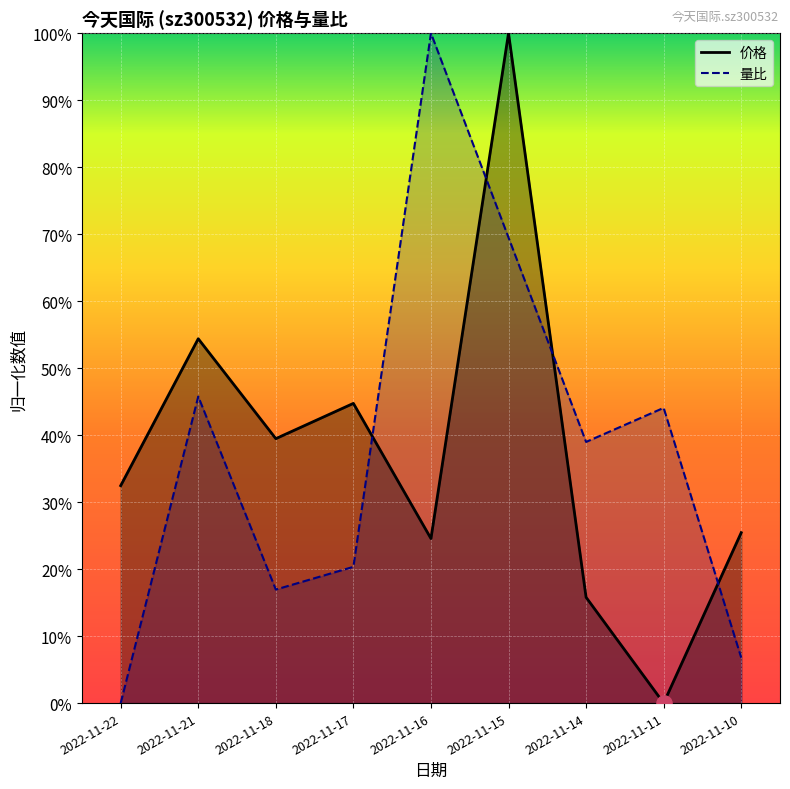

At how many categories does at least one series exceed 0?

9